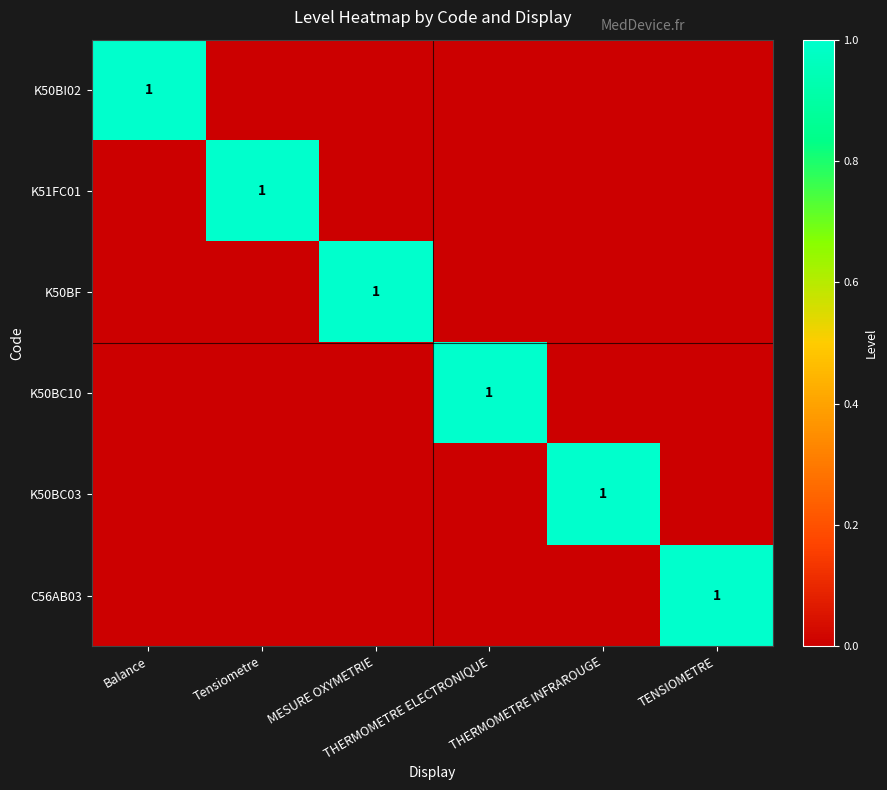

What is the difference between the maximum and minimum values in the K50BC10 series?

1